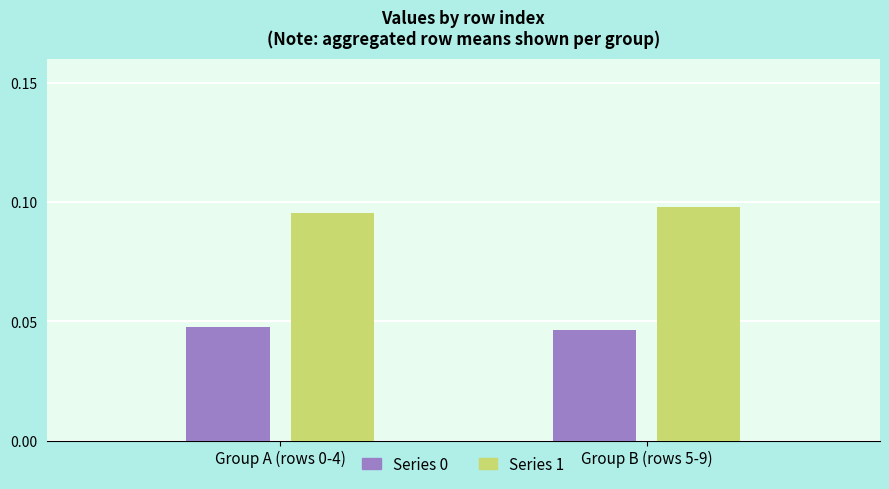

Which series has the largest total across all categories?

Series 1